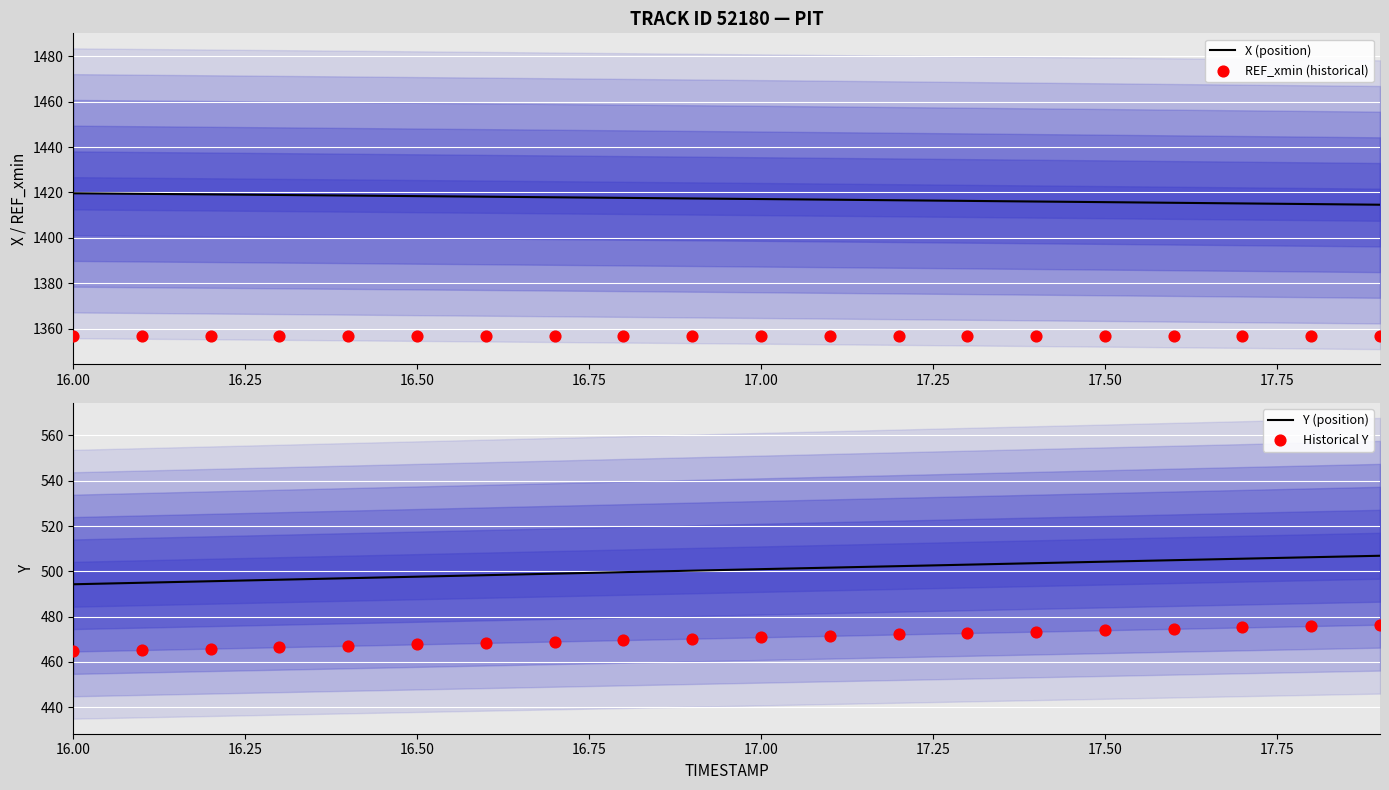

What are all the series names shown in the legend?

X (position), REF_xmin (historical), Y (position), Historical Y